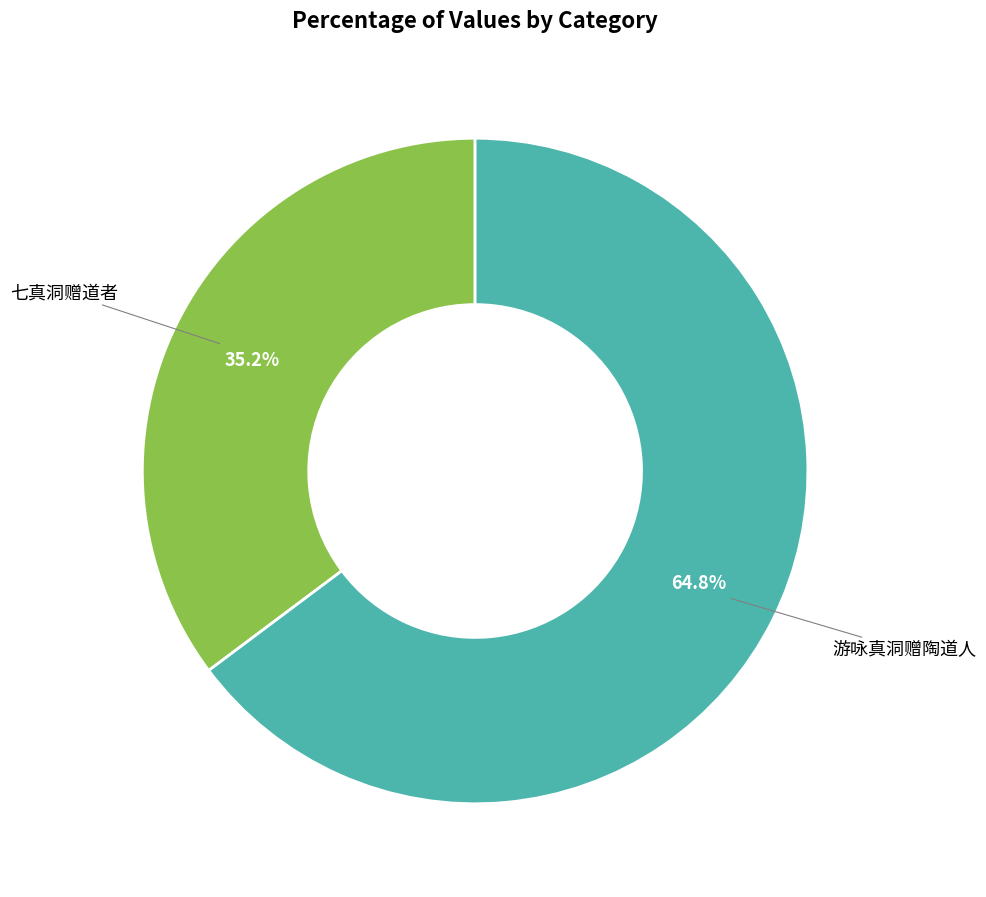

Does any single category account for the majority?

Yes